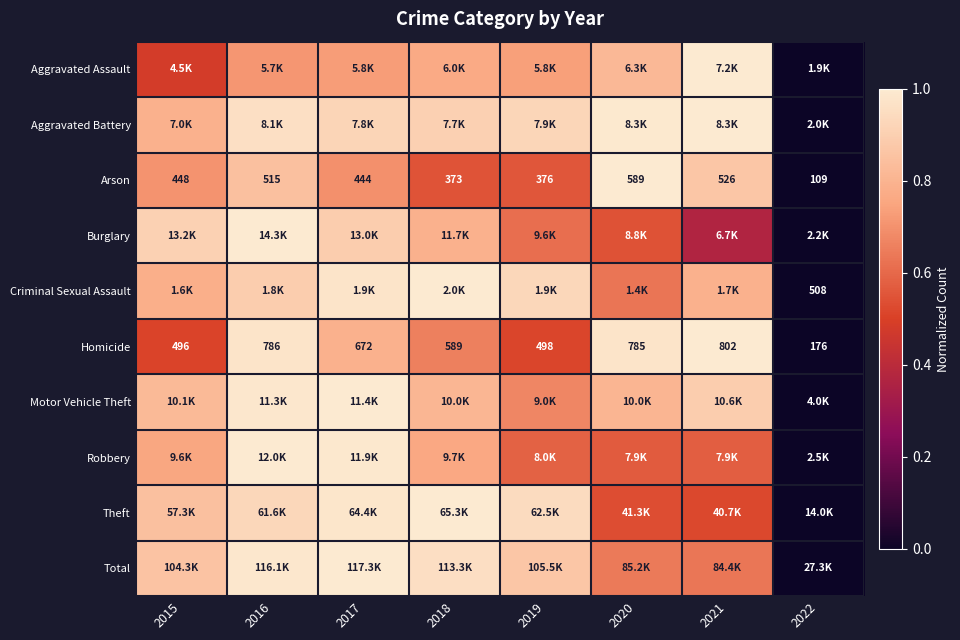

What is the highest value of the Aggravated Battery series?

1.0